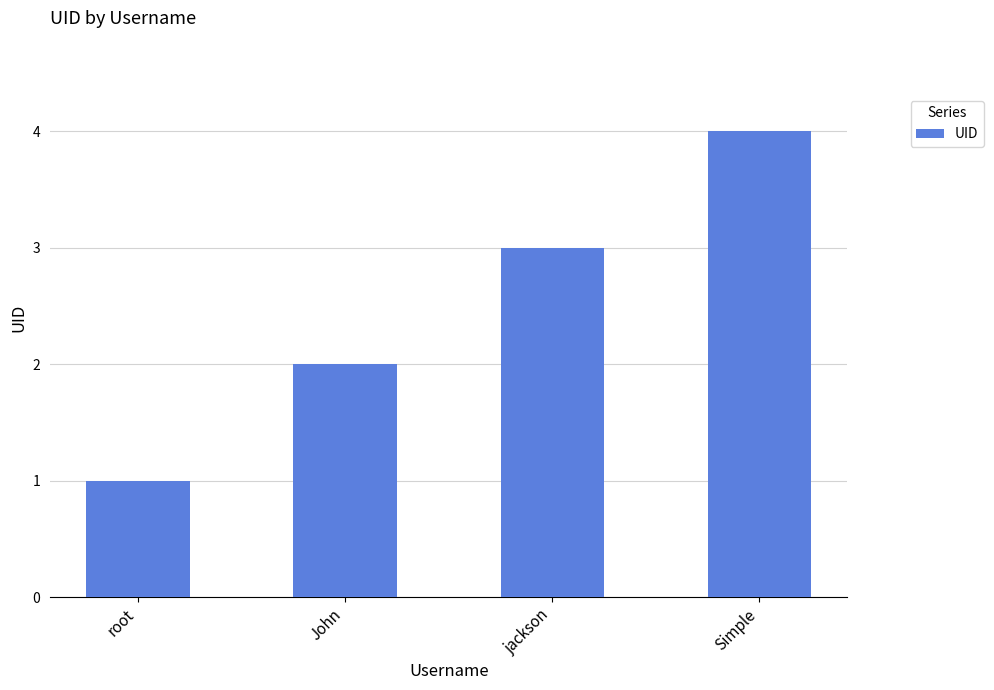

What is the greatest value displayed?

4